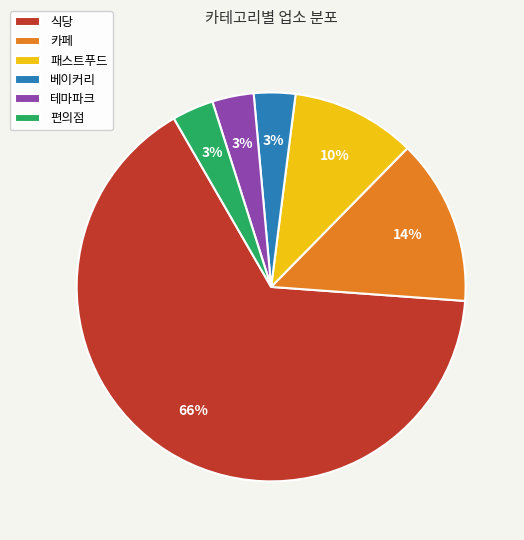

Between 식당 and 패스트푸드, which is larger?

식당